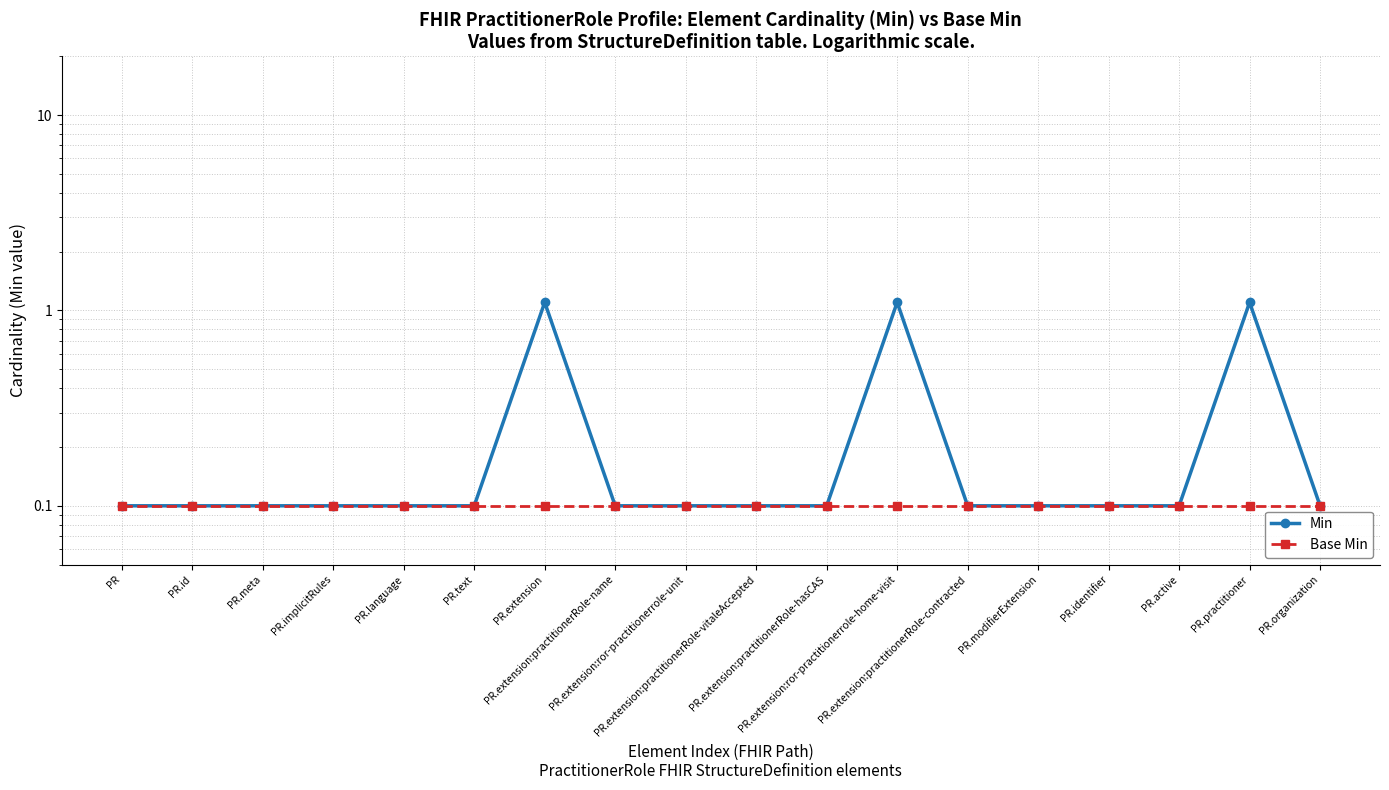

Between PR.active and PR.extension:practitionerRole-name, which is larger?

PR.active